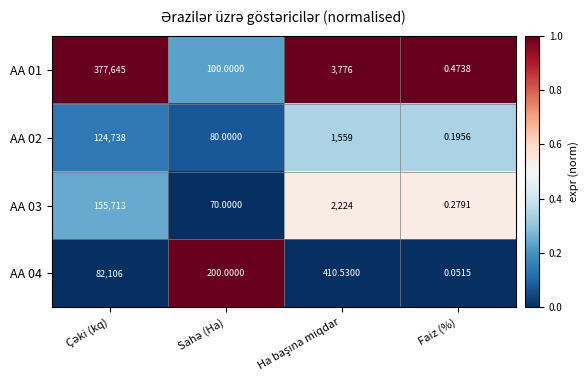

Which category has the lowest value across all series?

Faiz (%)